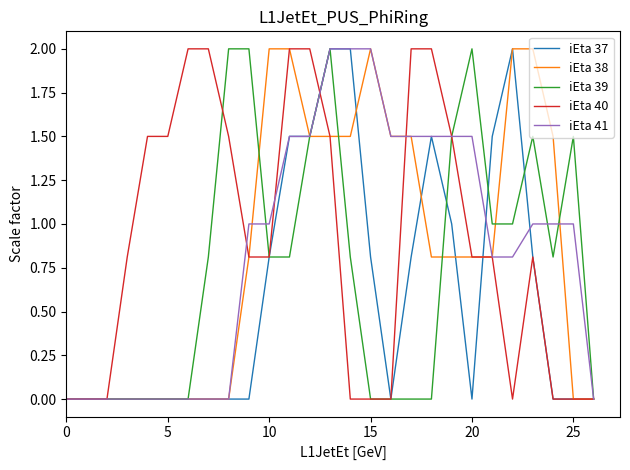

What is the greatest value displayed?

2.0